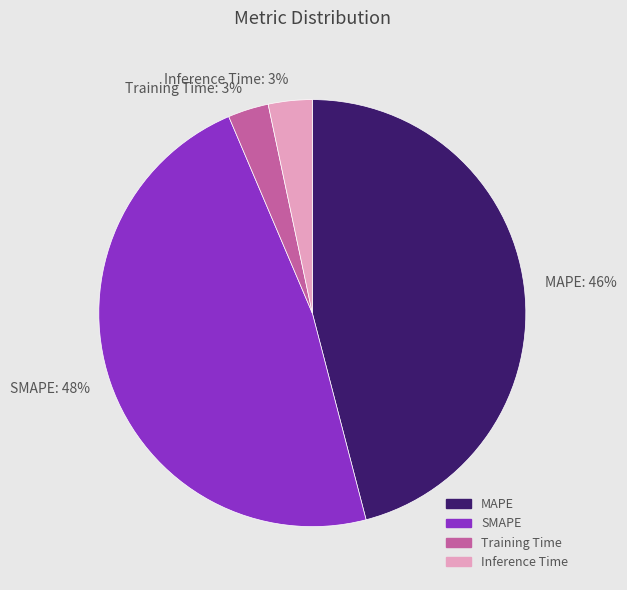

Is Training Time the majority of the pie?

No